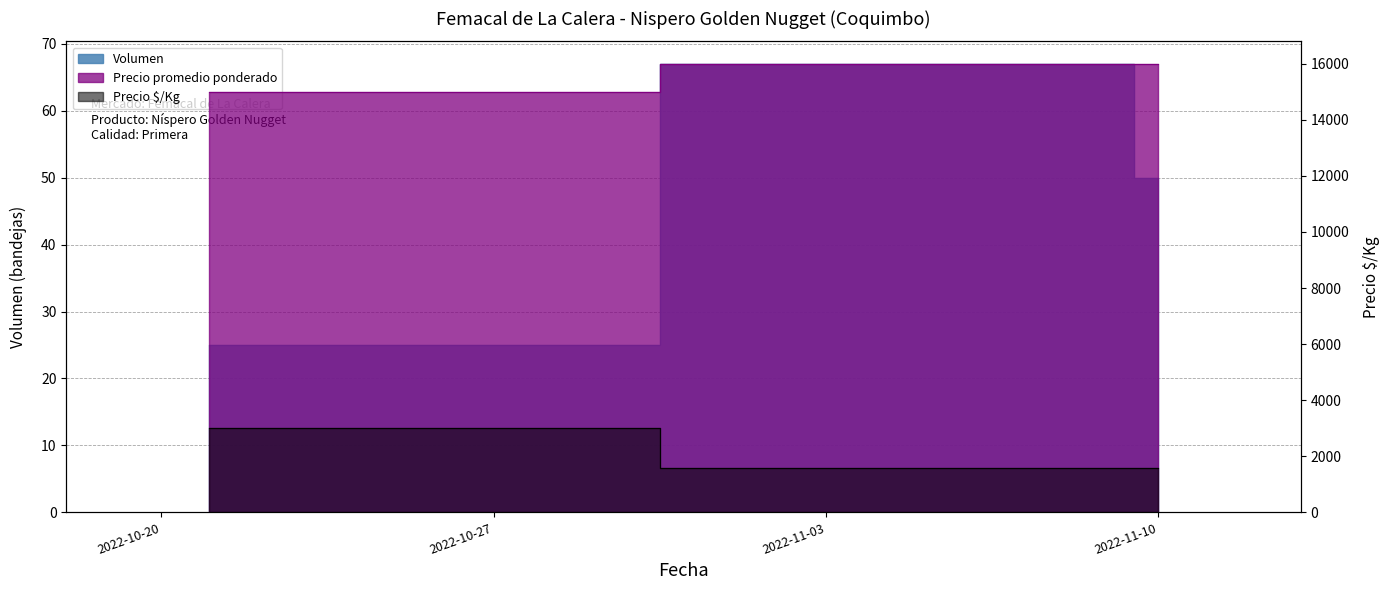

How many distinct data groups are displayed?

3